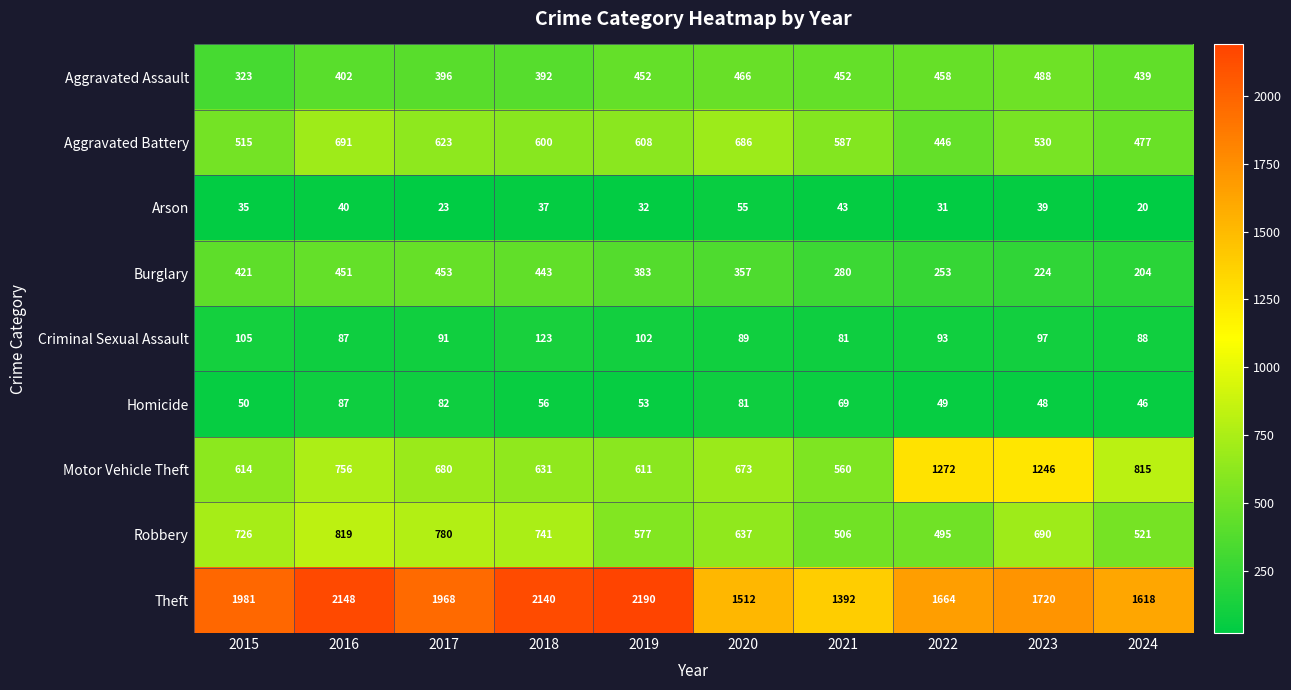

Rank the series by their maximum value, from lowest to highest.

Arson, Homicide, Criminal Sexual Assault, Burglary, Aggravated Assault, Aggravated Battery, Robbery, Motor Vehicle Theft, Theft